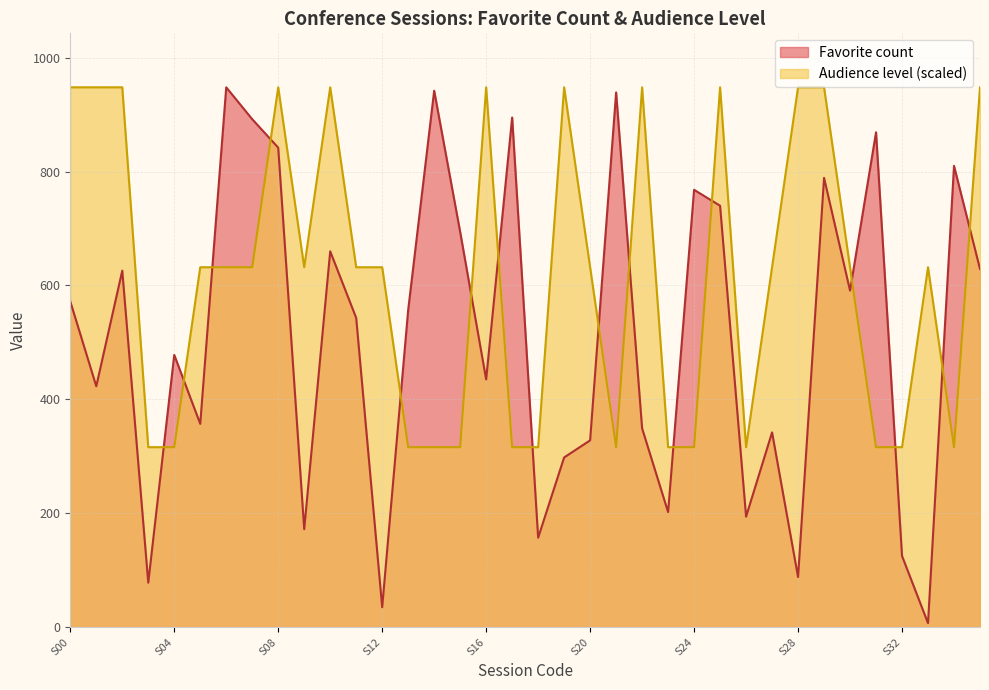

Where is Audience level nearest to the value 632?

S05